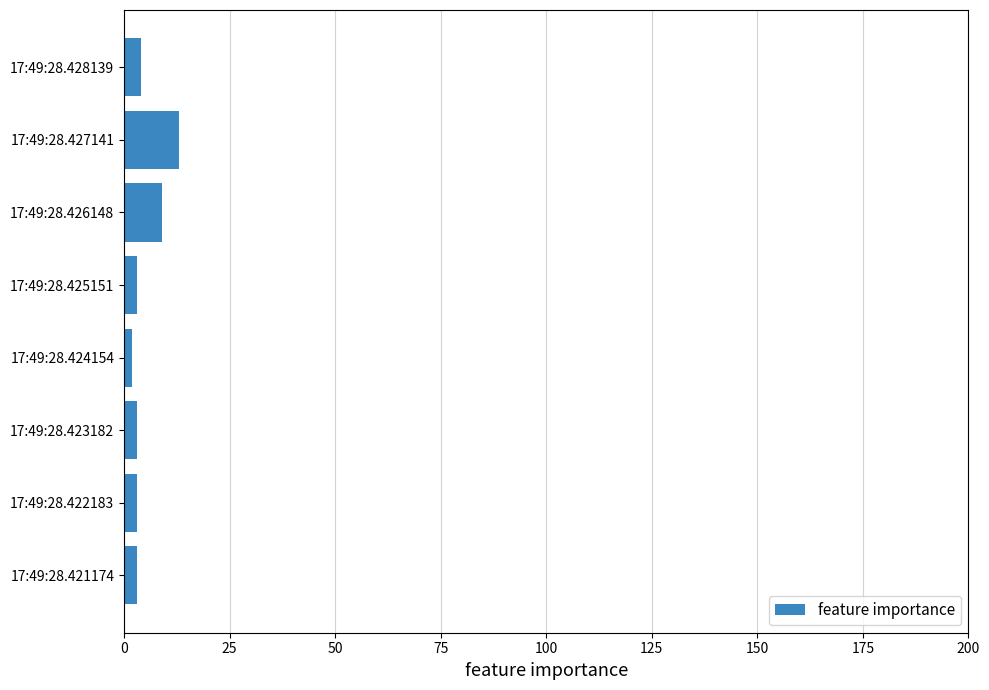

Are the bars horizontal?

Yes